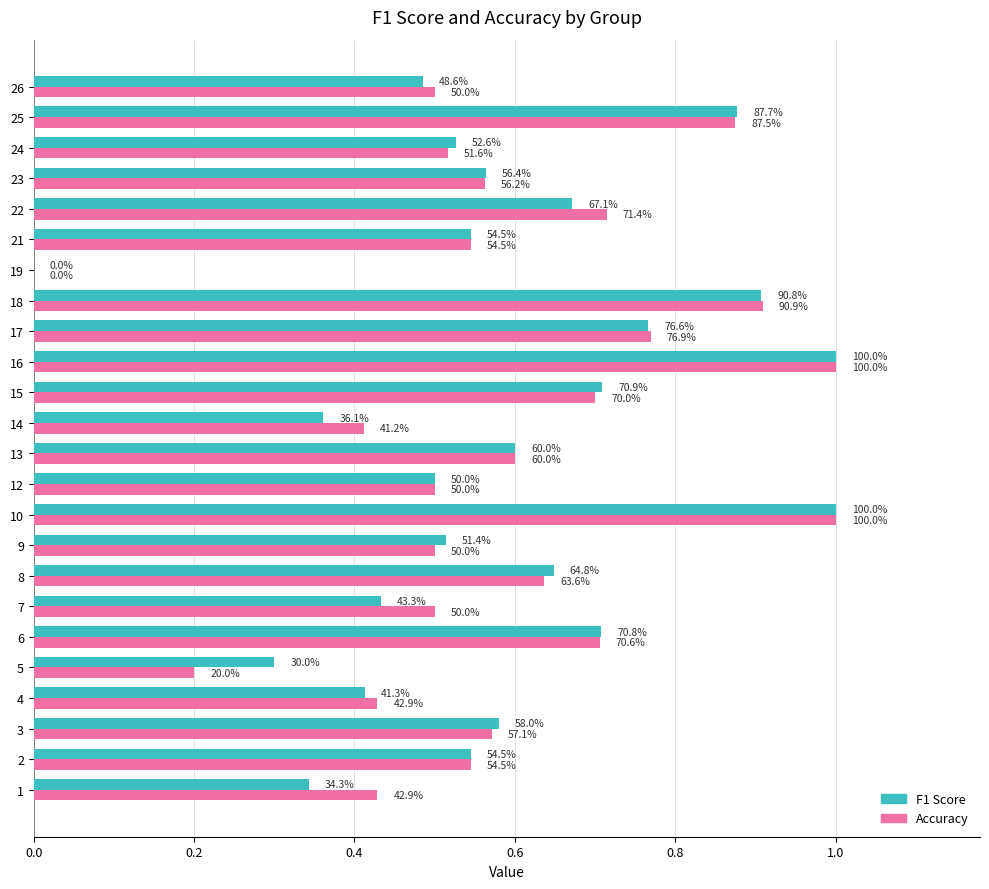

What are all the series names shown in the legend?

F1 Score, Accuracy